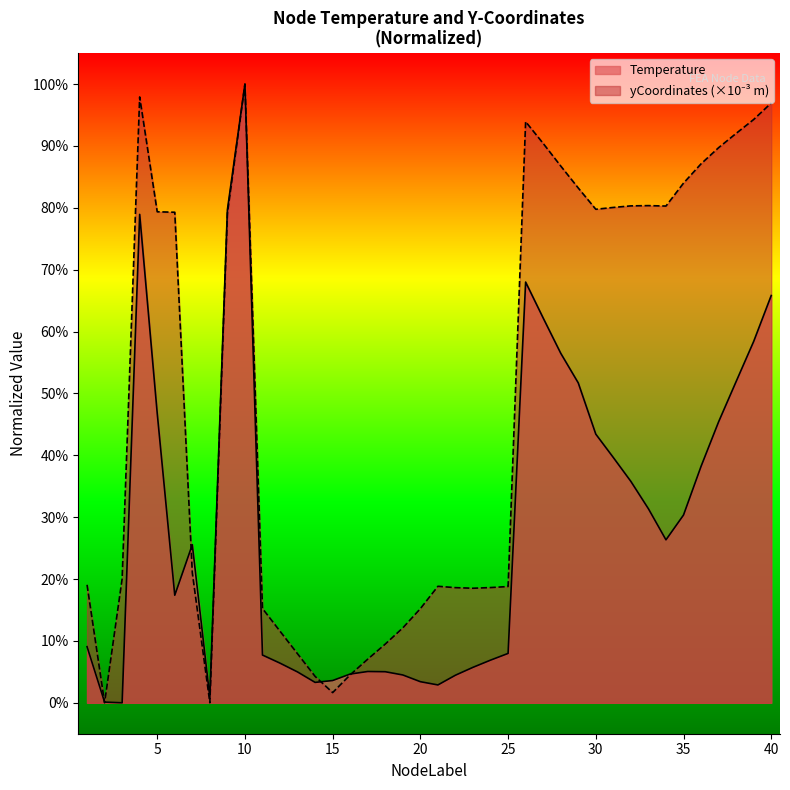

Is the value of yCoordinates at 39 greater than the value of Temperature at 13?

Yes